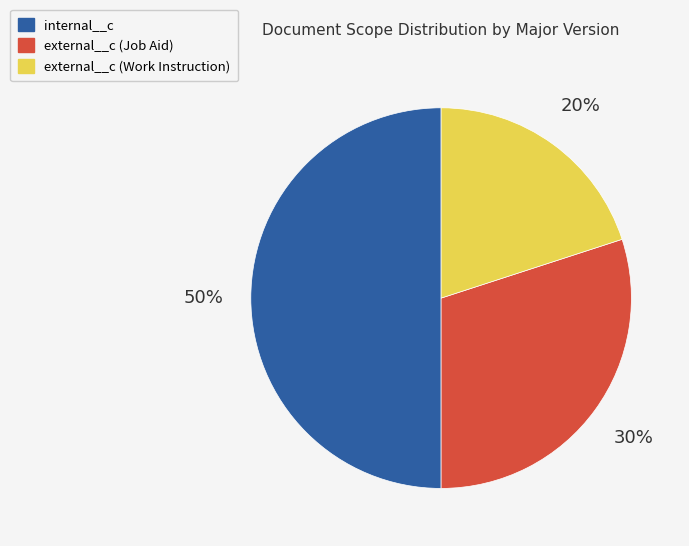

Do internal__c and external__c (Work Instruction) together represent more than half of the pie?

Yes